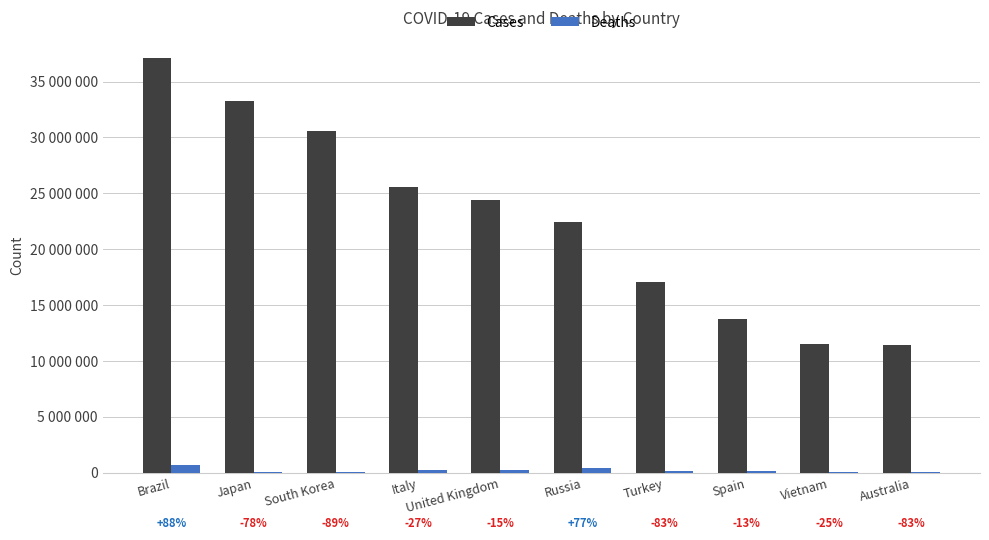

Which label corresponds to the largest value in the chart?

Brazil